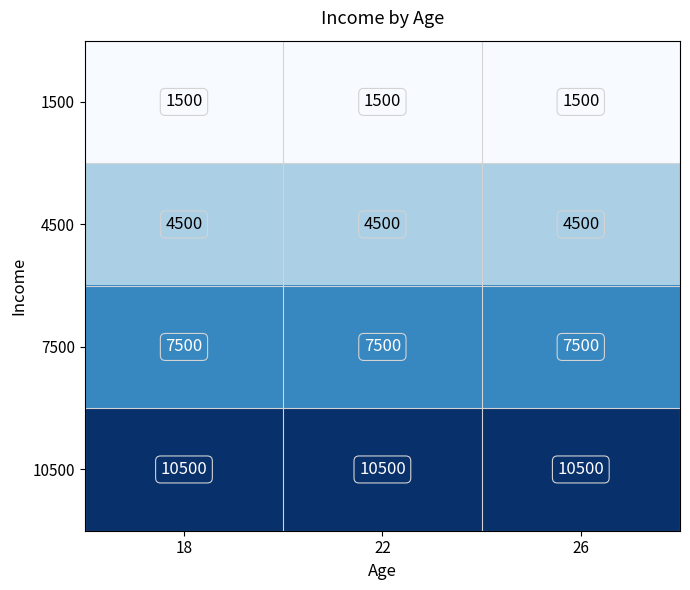

Rank the series by their average value, from highest to lowest.

10500, 7500, 4500, 1500